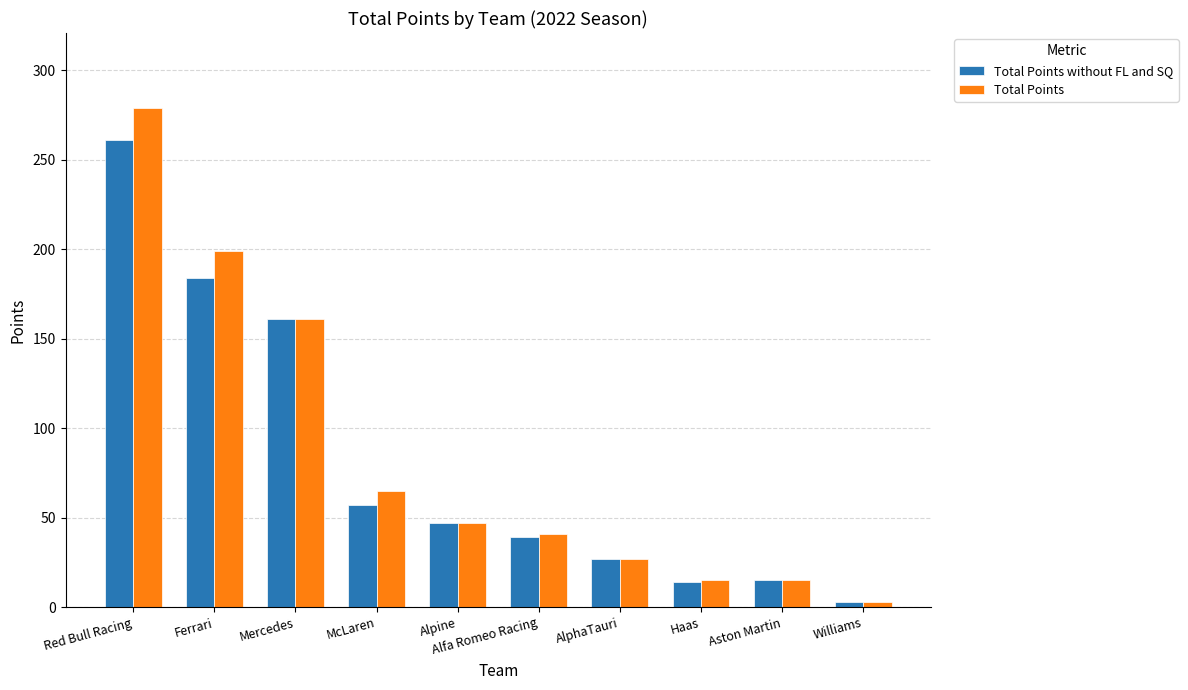

How many data points in Total Points are less than 47?

5